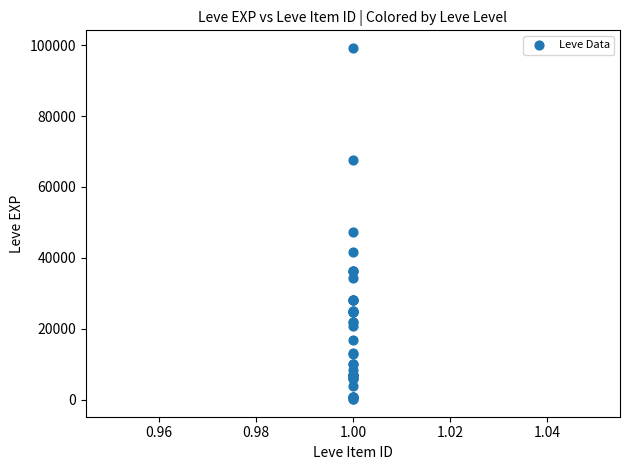

What Y value in the scatter plot is closest to 49690?

47200